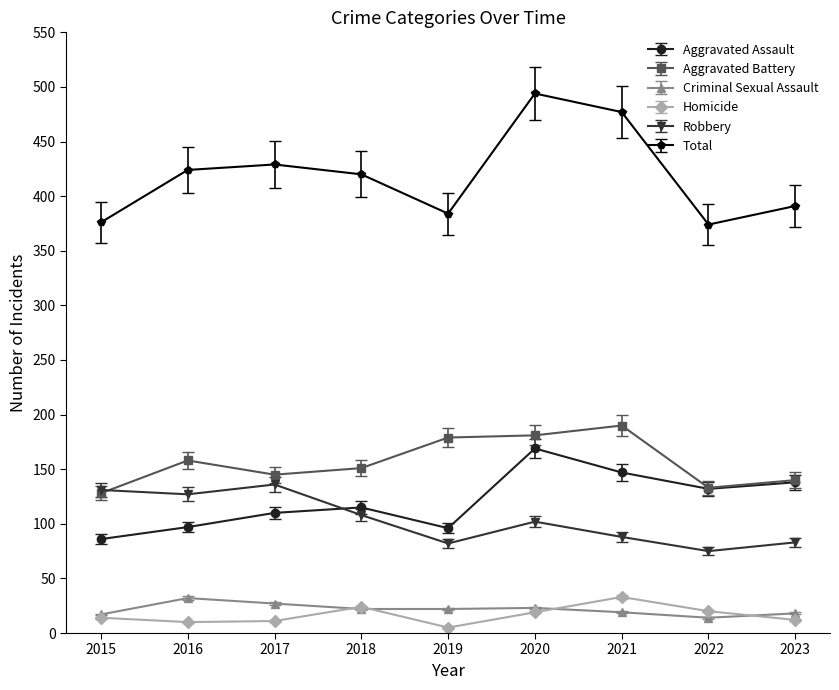

What is the difference between the highest and lowest values at 2020?

475